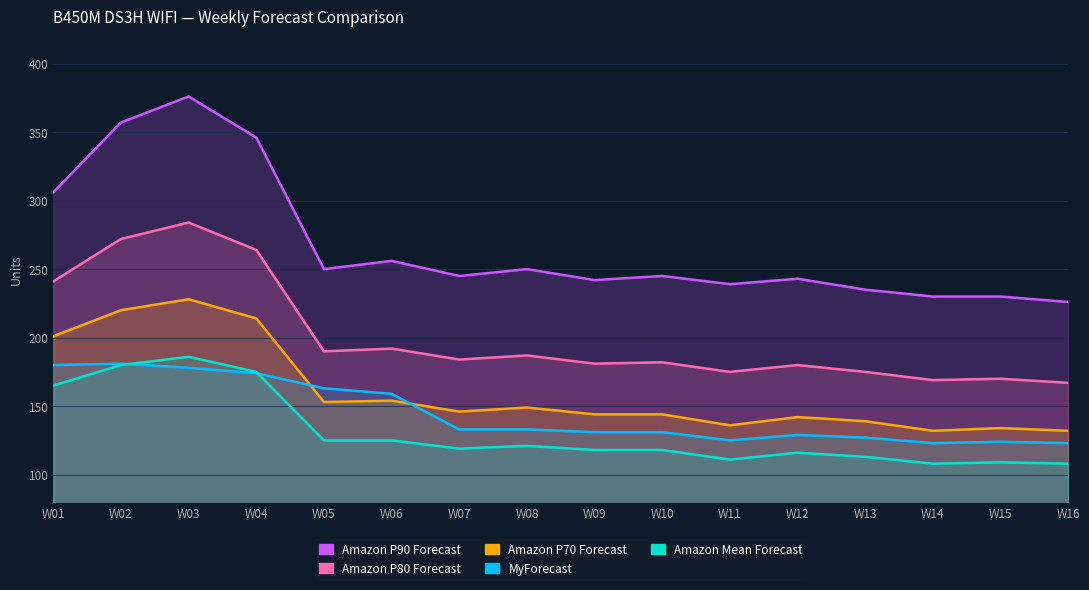

Reading right to left, extract all data points from this chart.

MyForecast: W16=123	W15=124	W14=123	W13=127	W12=129	W11=125	W10=131	W09=131	W08=133	W07=133	W06=159	W05=163	W04=174	W03=178	W02=181	W01=180
Amazon Mean Forecast: W16=108	W15=109	W14=108	W13=113	W12=116	W11=111	W10=118	W09=118	W08=121	W07=119	W06=125	W05=125	W04=175	W03=186	W02=180	W01=165
Amazon P70 Forecast: W16=132	W15=134	W14=132	W13=139	W12=142	W11=136	W10=144	W09=144	W08=149	W07=146	W06=154	W05=153	W04=214	W03=228	W02=220	W01=201
Amazon P80 Forecast: W16=167	W15=170	W14=169	W13=175	W12=180	W11=175	W10=182	W09=181	W08=187	W07=184	W06=192	W05=190	W04=264	W03=284	W02=272	W01=241
Amazon P90 Forecast: W16=226	W15=230	W14=230	W13=235	W12=243	W11=239	W10=245	W09=242	W08=250	W07=245	W06=256	W05=250	W04=346	W03=376	W02=357	W01=306